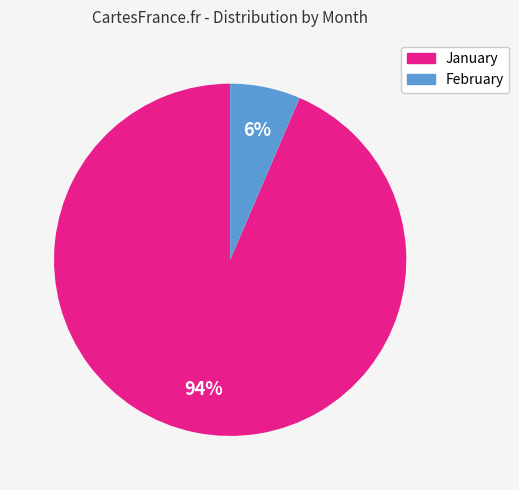

The February slice represents 1% of the pie. True or false?

False